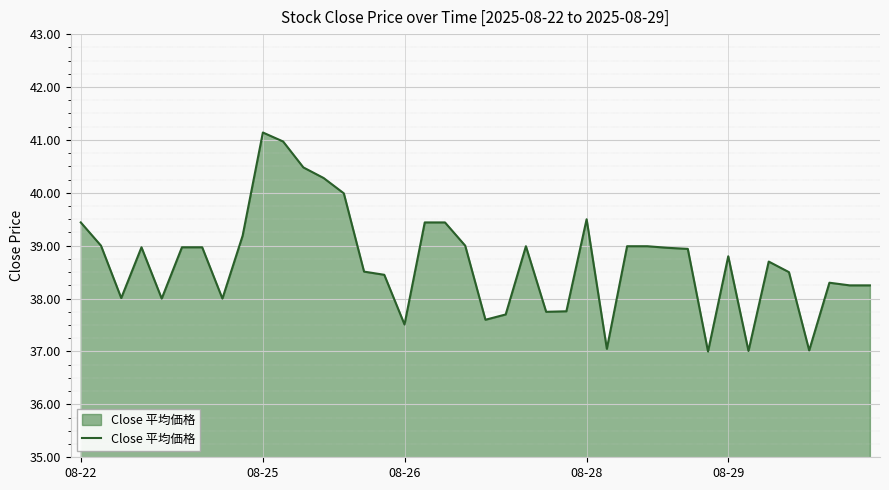

What is the minimum value shown in the chart?

37.0